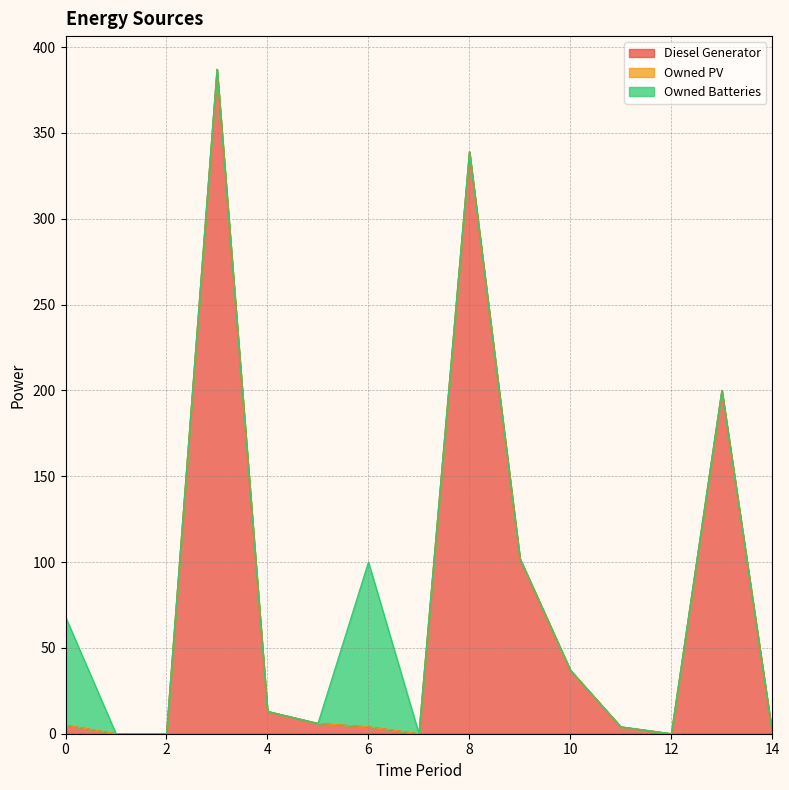

True or false: Owned PV has more than 1 interior local peaks.

False